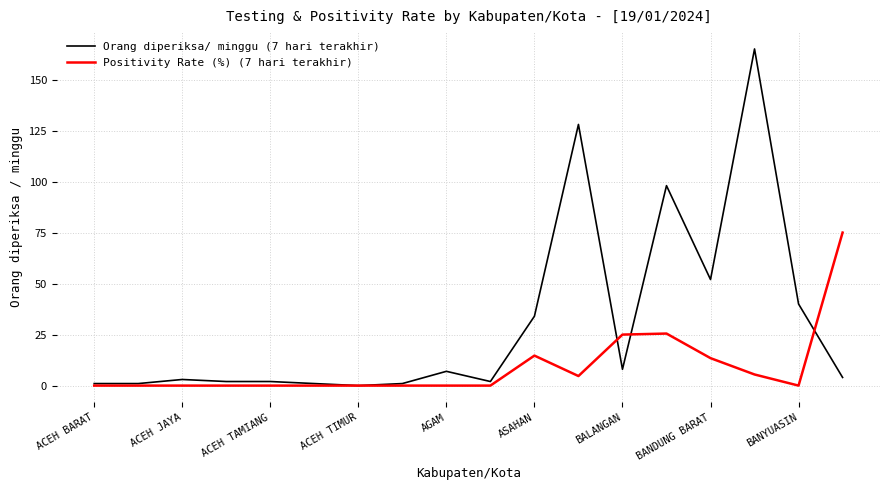

True or false: Positivity Rate (%) (7 hari terakhir) has more than 0 points higher than both neighbors.

True